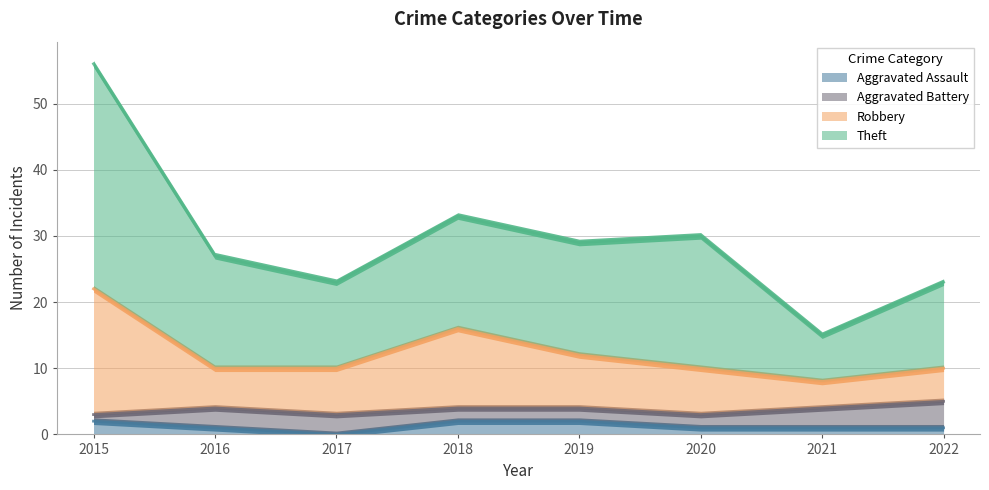

How many lines are shown in the chart?

3